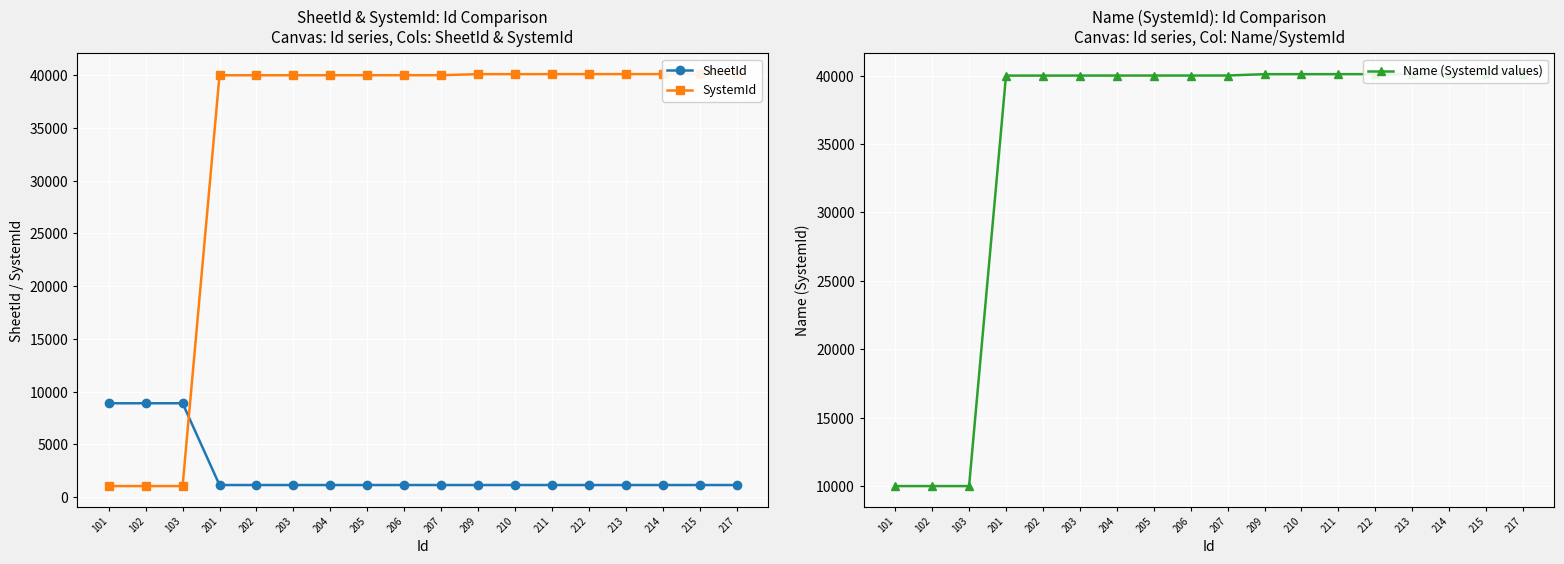

True or false: Name (SystemId values) has more than 0 interior local peaks.

False